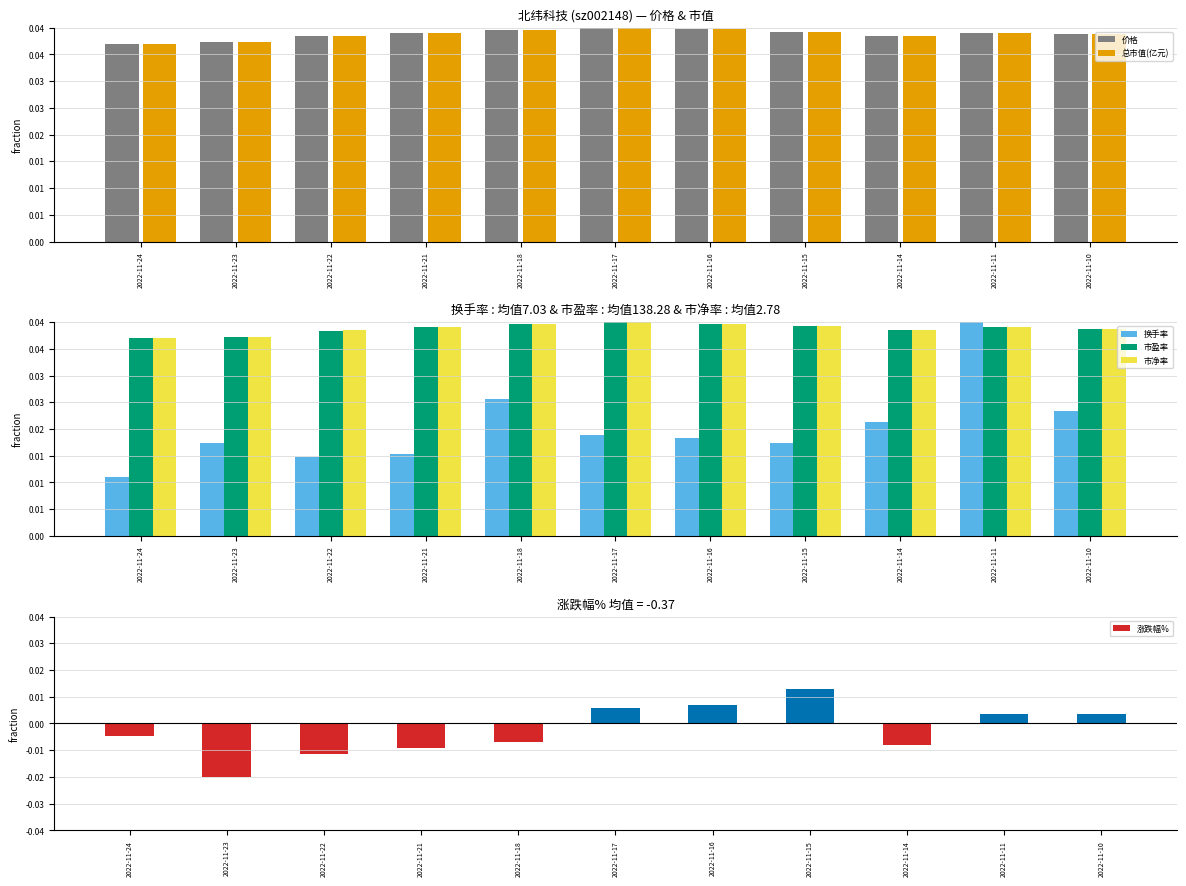

The value of 市盈率 at 2022-11-15 is 0.0. True or false?

True